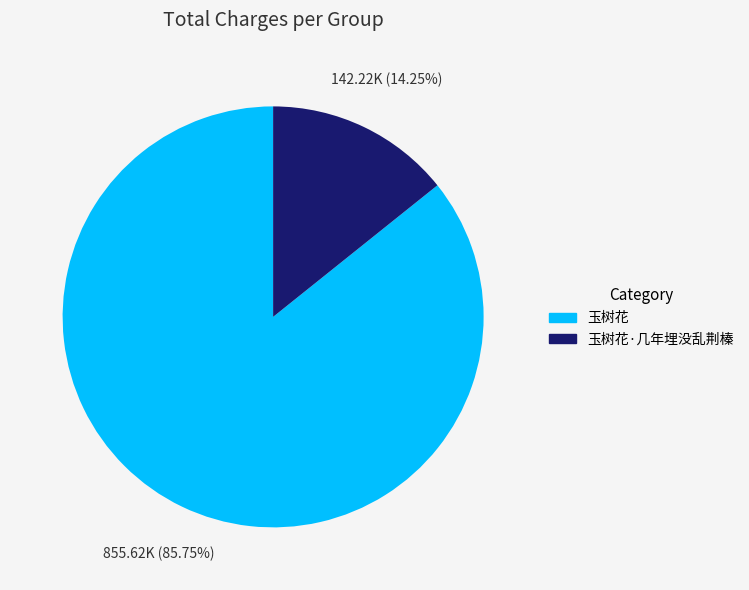

Which slice is the smallest?

玉树花·几年埋没乱荆榛